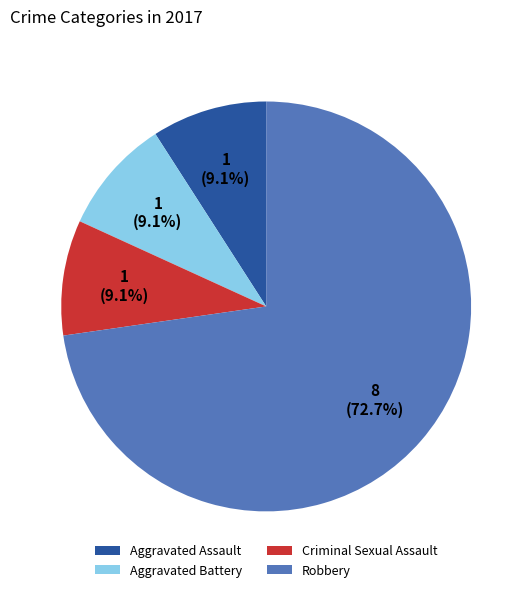

To the nearest percent, what portion does Aggravated Assault represent?

9%